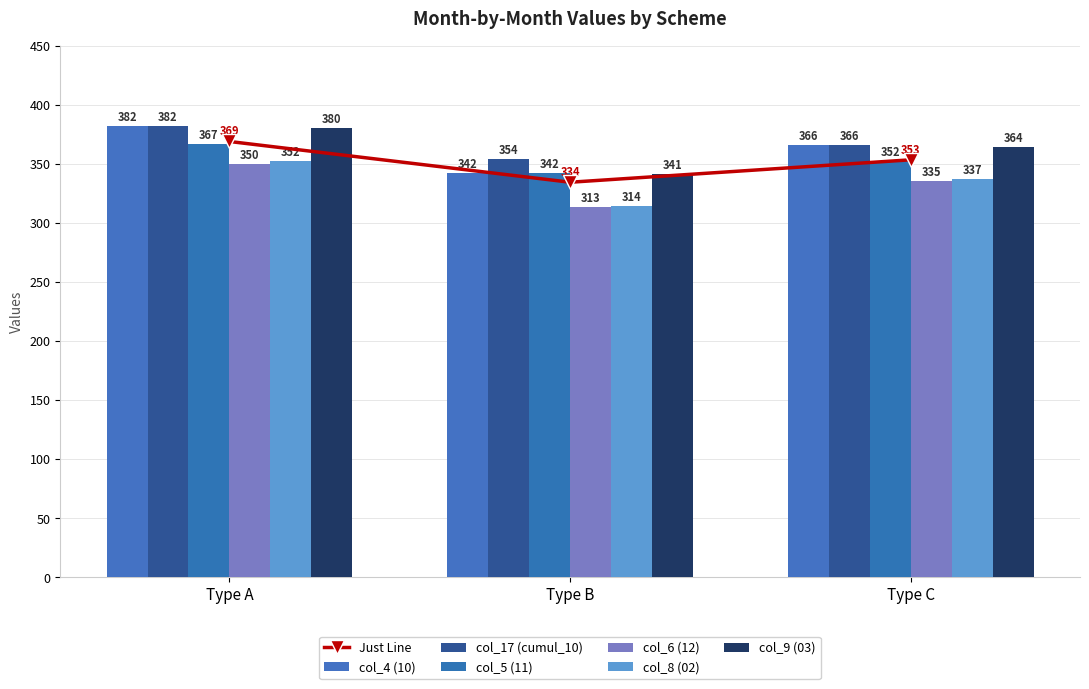

What is the value of the Just Line point at the 3rd from the left?

353.3